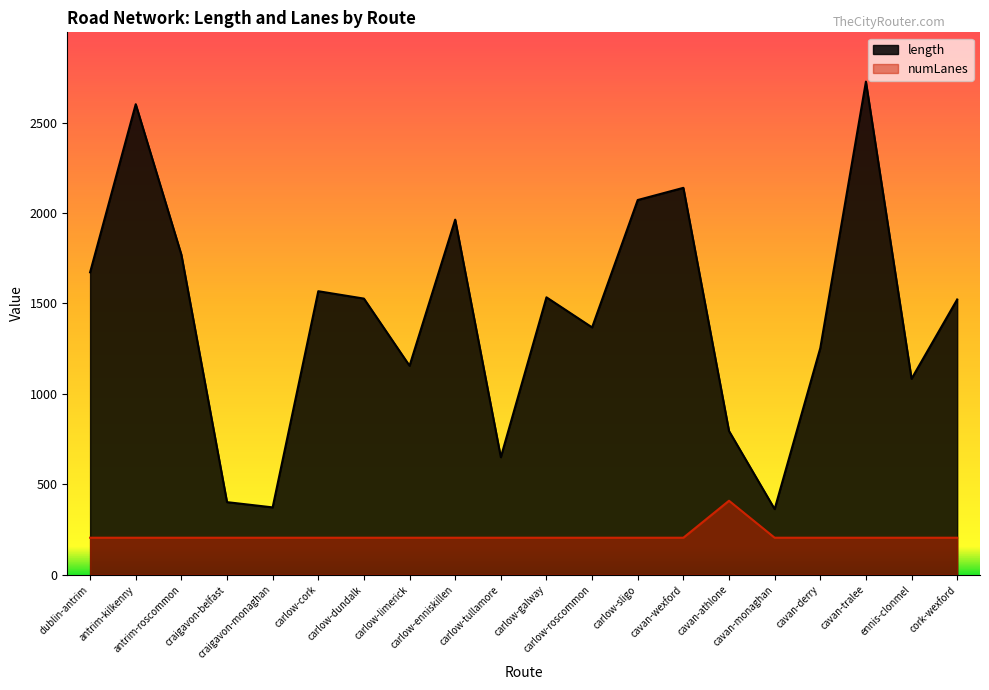

Which series has the largest range (max minus min)?

length